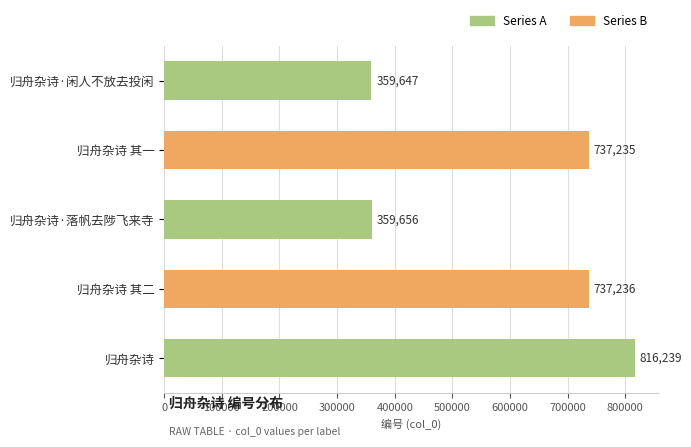

List the labels in order of value, largest first.

归舟杂诗, 归舟杂诗 其二, 归舟杂诗 其一, 归舟杂诗·落帆去陟飞来寺, 归舟杂诗·闲人不放去投闲